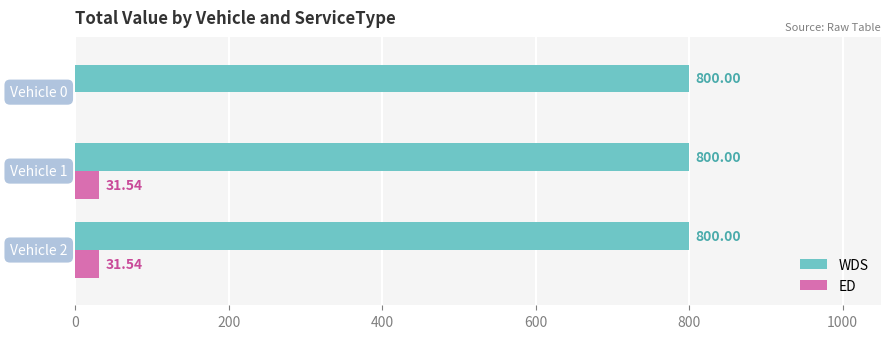

What is the sum of all ED values?

63.1